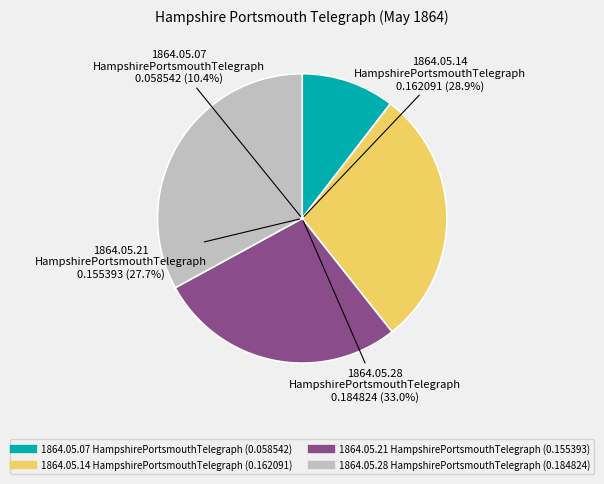

To the nearest percent, what is the combined percentage of 1864.05.21_HampshirePortsmouthTelegraph and 1864.05.28_HampshirePortsmouthTelegraph?

61%